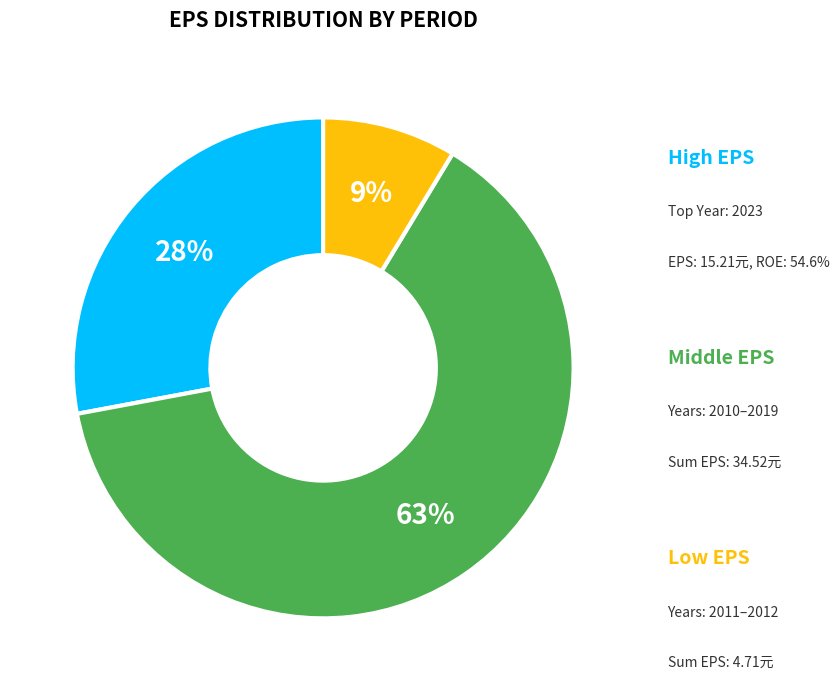

To the nearest percent, what is the average slice percentage?

33%